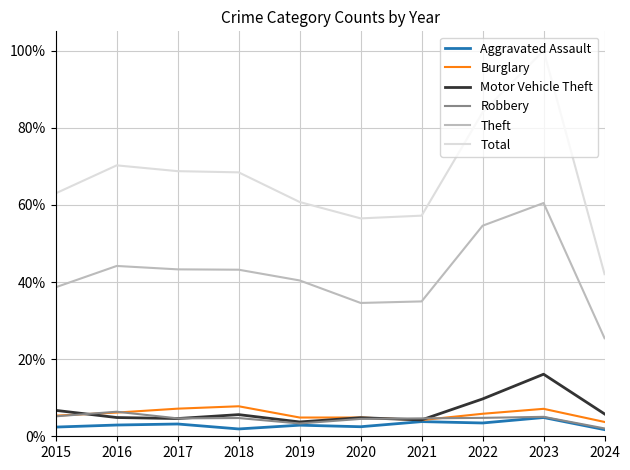

What is the total value across all series at 2022?

1.6